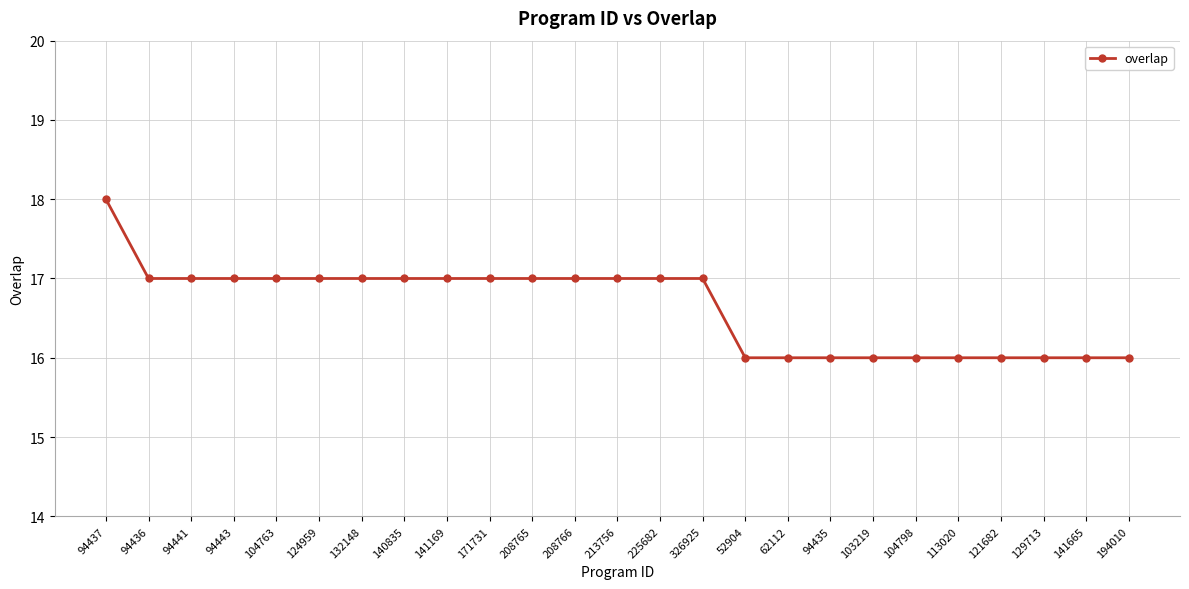

What position from the left is 62112?

17